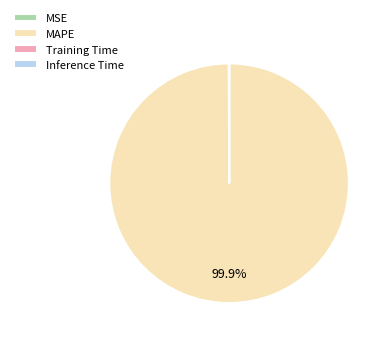

Which slice is the largest?

MAPE